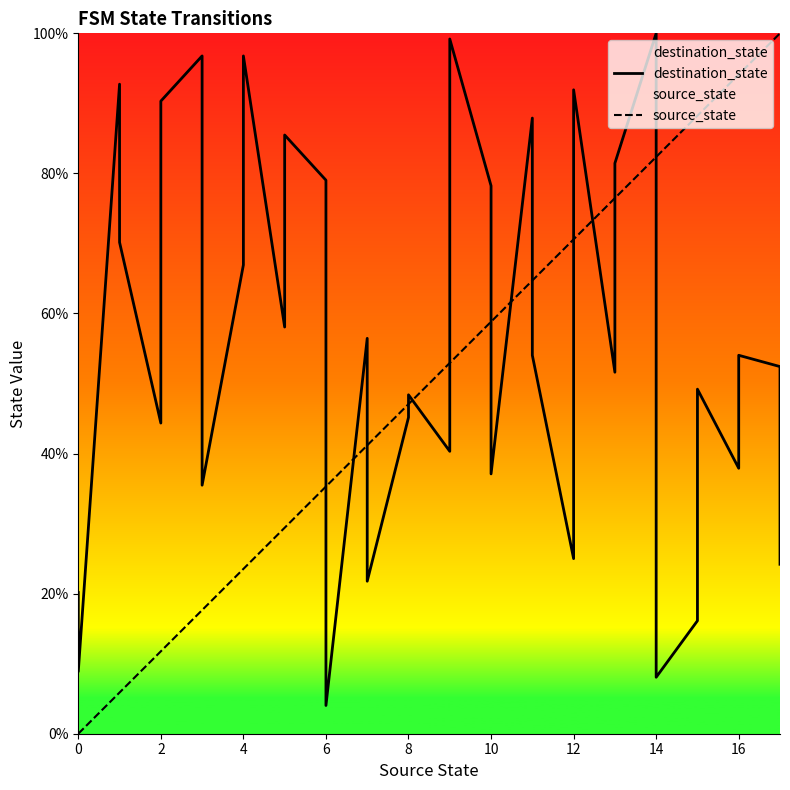

How many times do source_state and destination_state cross each other?

13